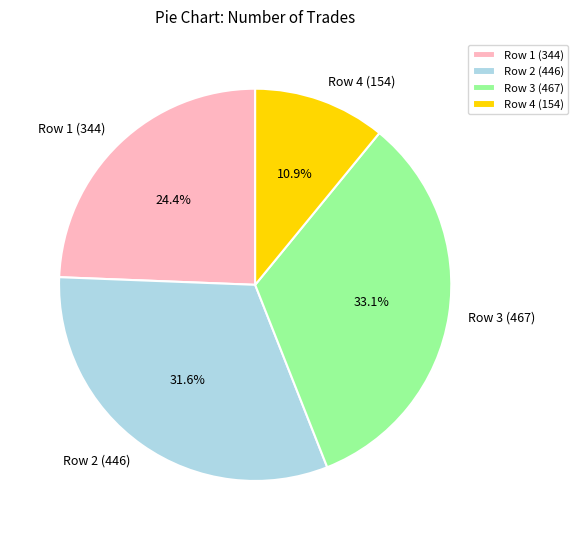

Is there a majority slice in this chart?

No